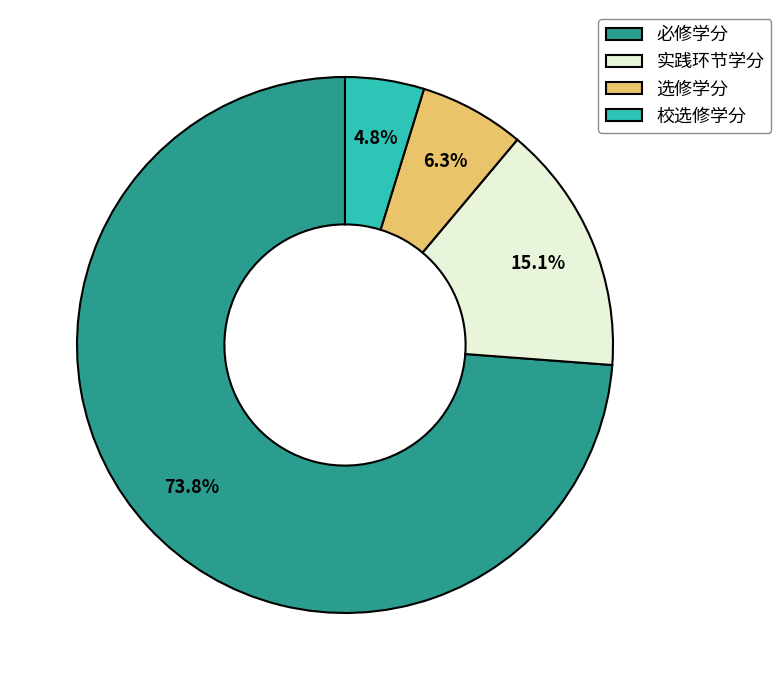

Rank the categories by value from lowest to highest.

校选修学分, 选修学分, 实践环节学分, 必修学分